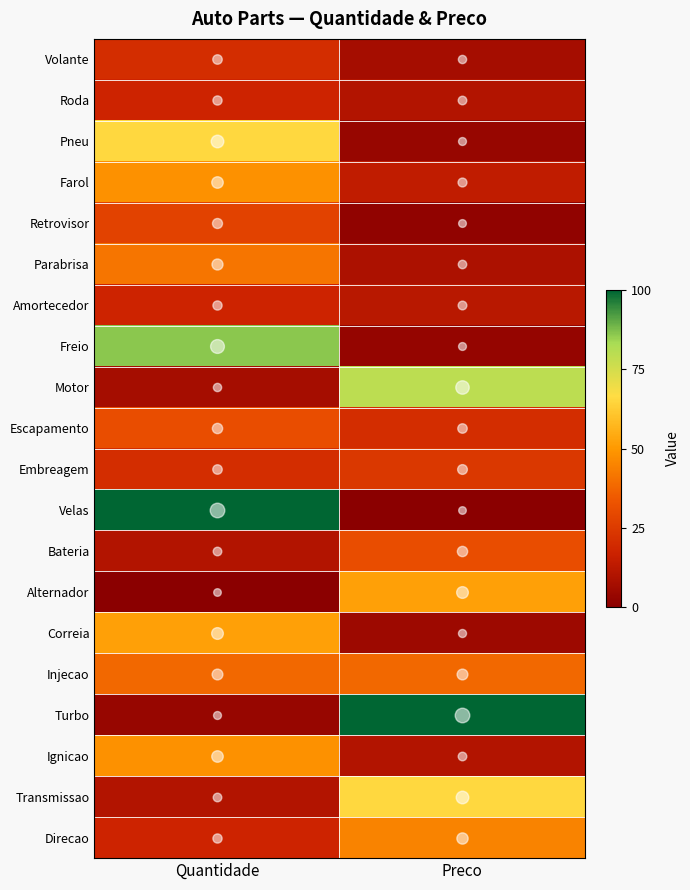

Between Quantidade and Preco, which is larger?

Quantidade